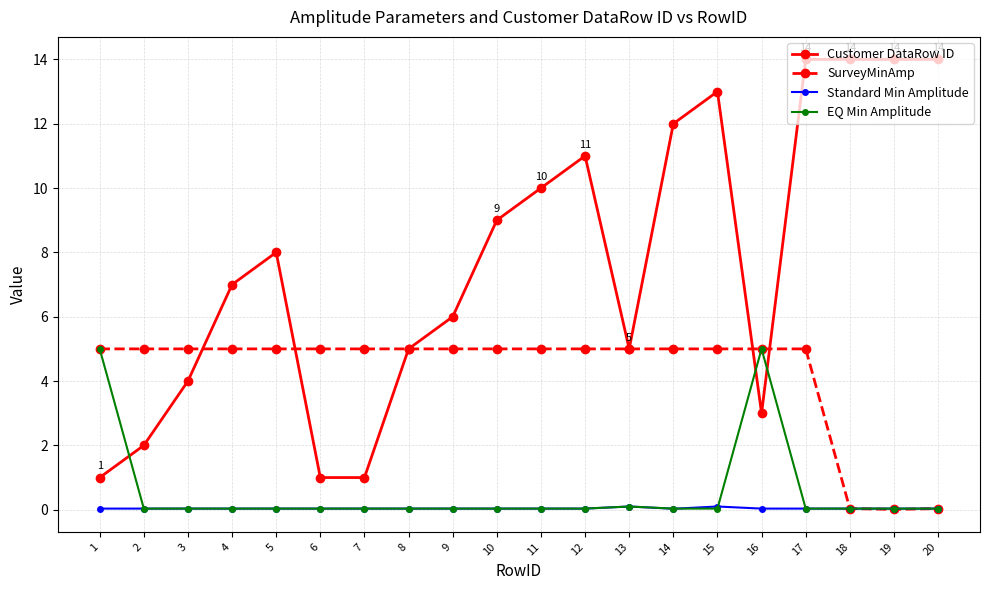

At how many categories does at least one series exceed 2?

20